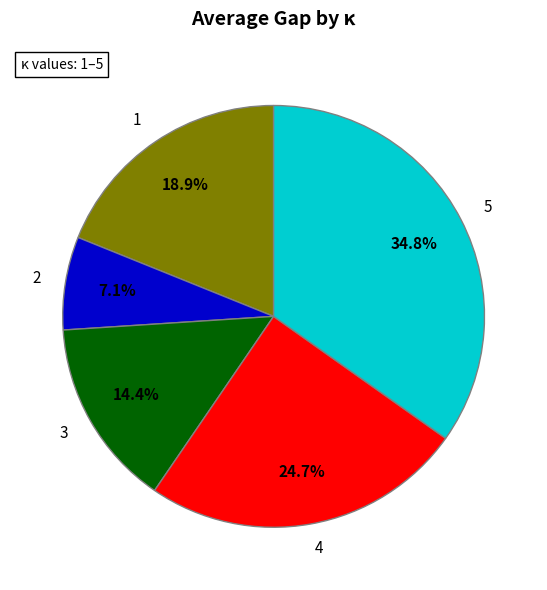

Is the sum of 4 and 3 greater than half?

No